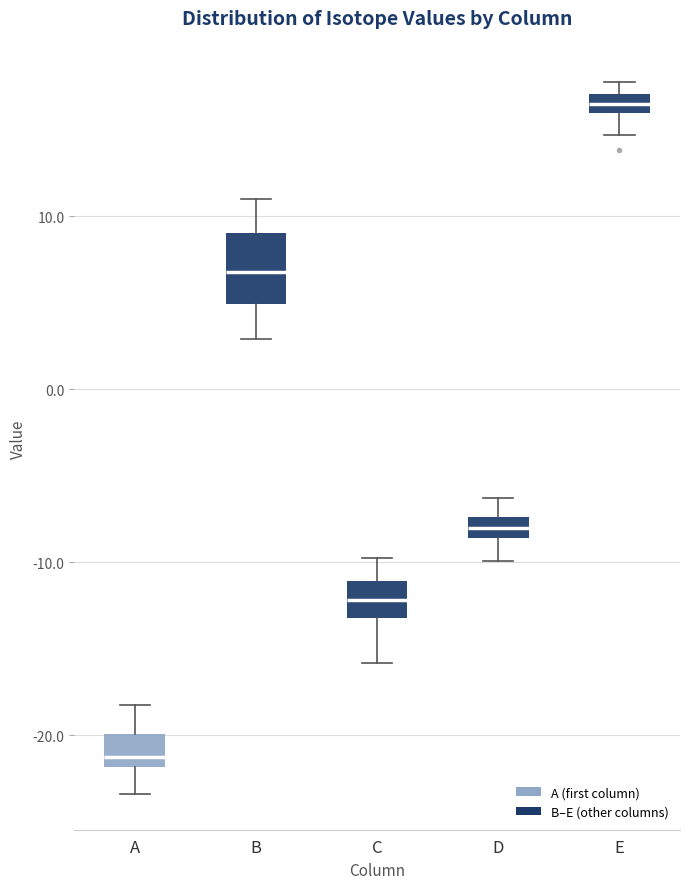

Where is the lower edge of the box for A on the y-axis? The values are not printed on the chart, so give them approximately, as read against the axis.

-22